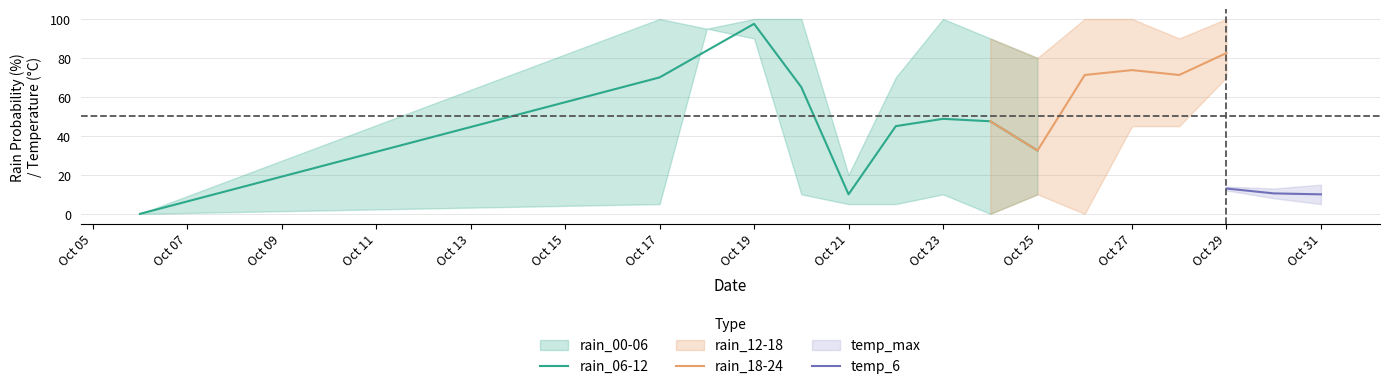

At how many categories does at least one series exceed 45?

13